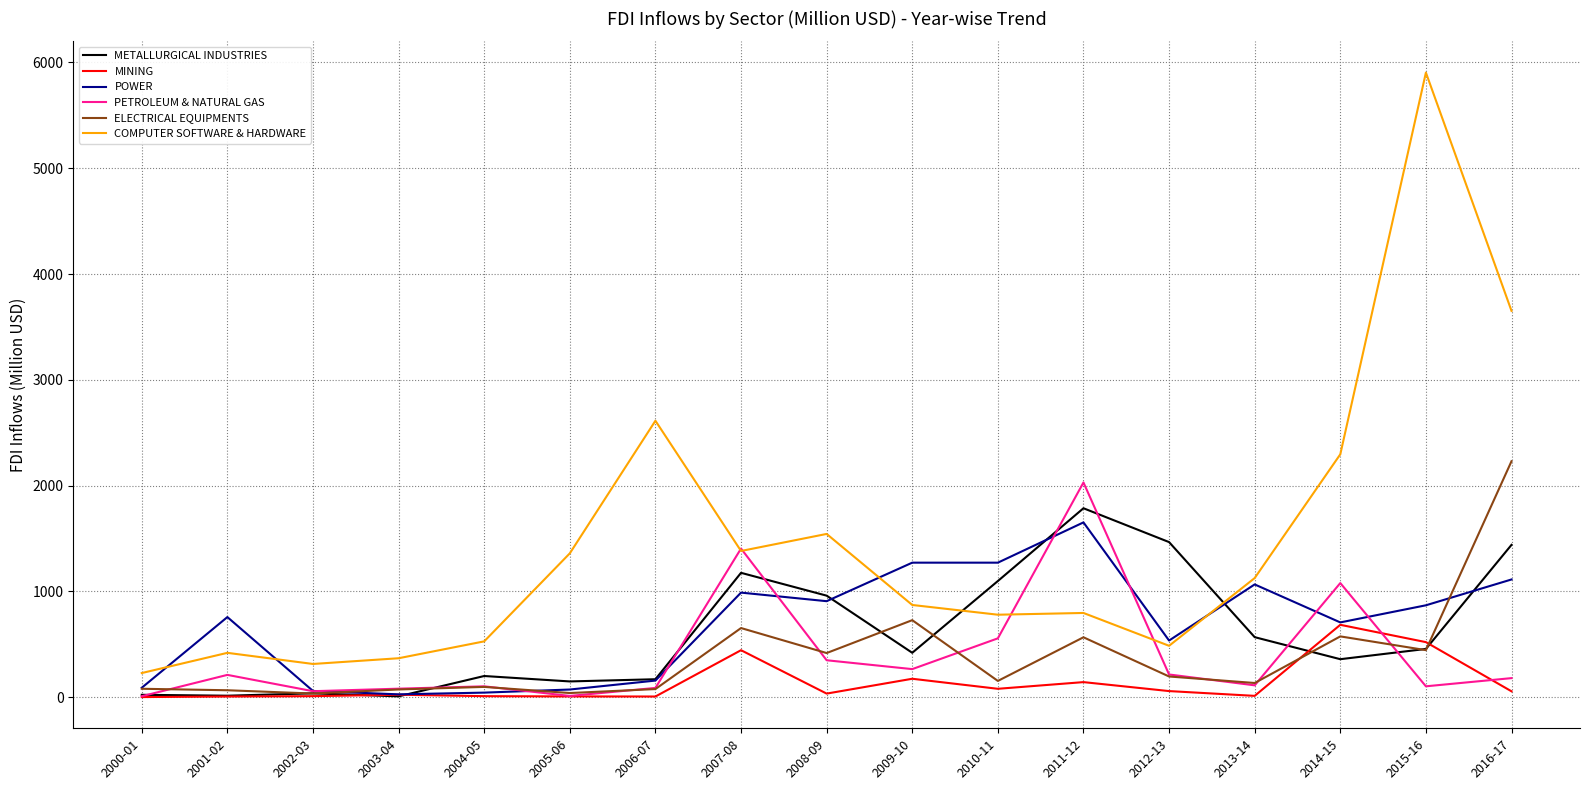

Between 2008-09 and 2011-12, which series saw the biggest shift?

PETROLEUM & NATURAL GAS